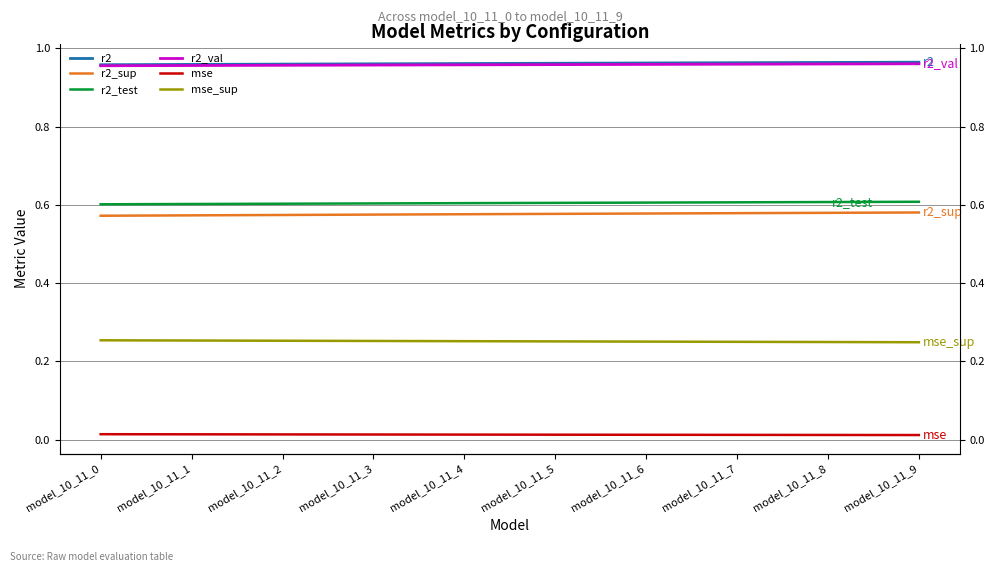

True or false: r2_test and mse intersect in this chart.

False